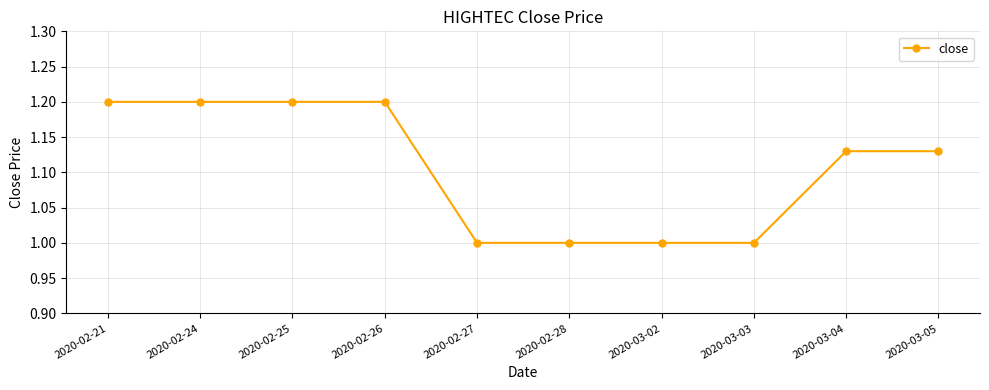

Is it true that the value at 2020-03-04 is 0.8?

False